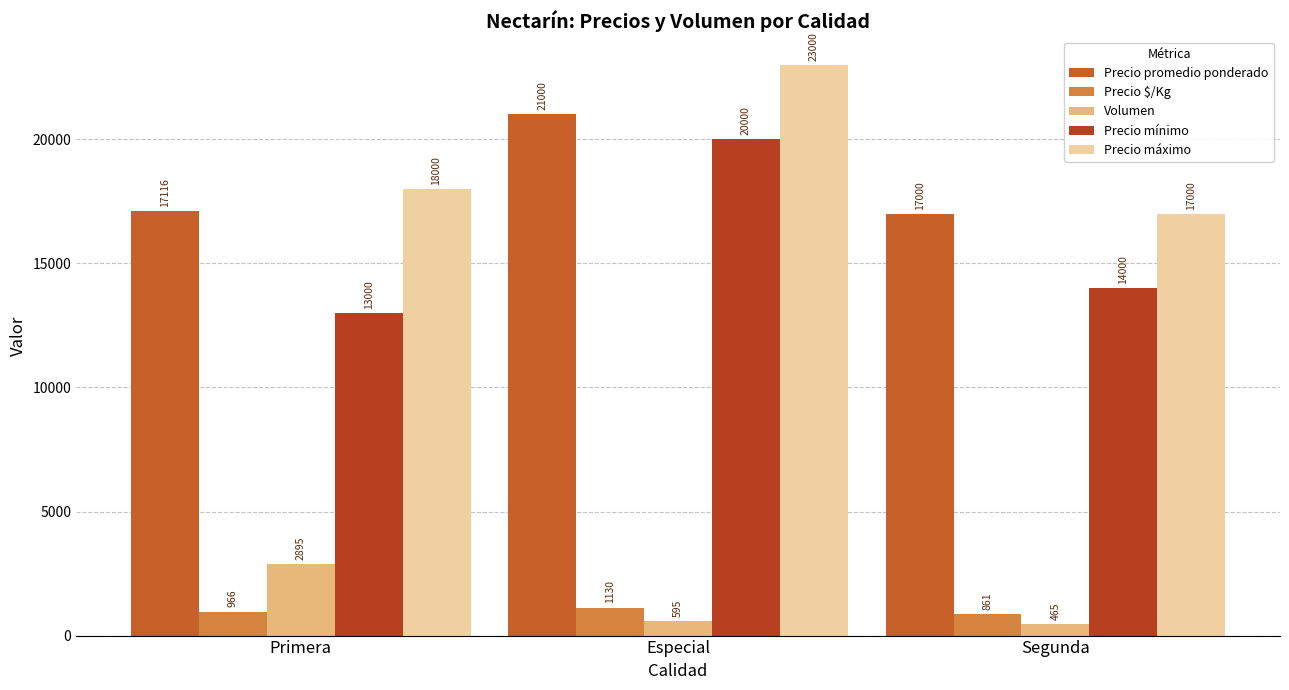

What is the label of the 2nd bar from the right?

Especial